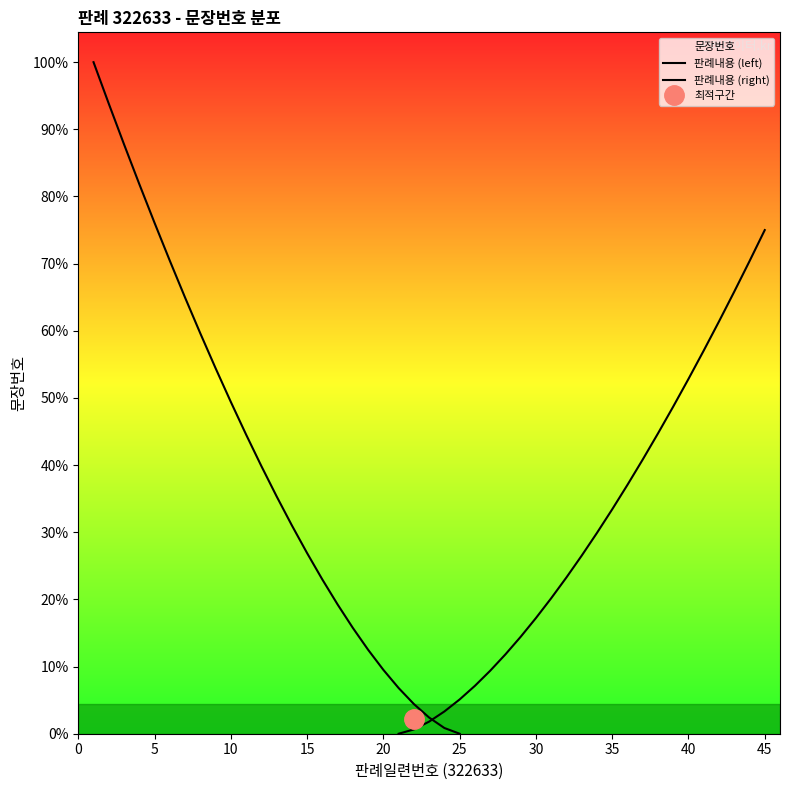

Which series changed the most between 15 and 40?

판례내용 (left)